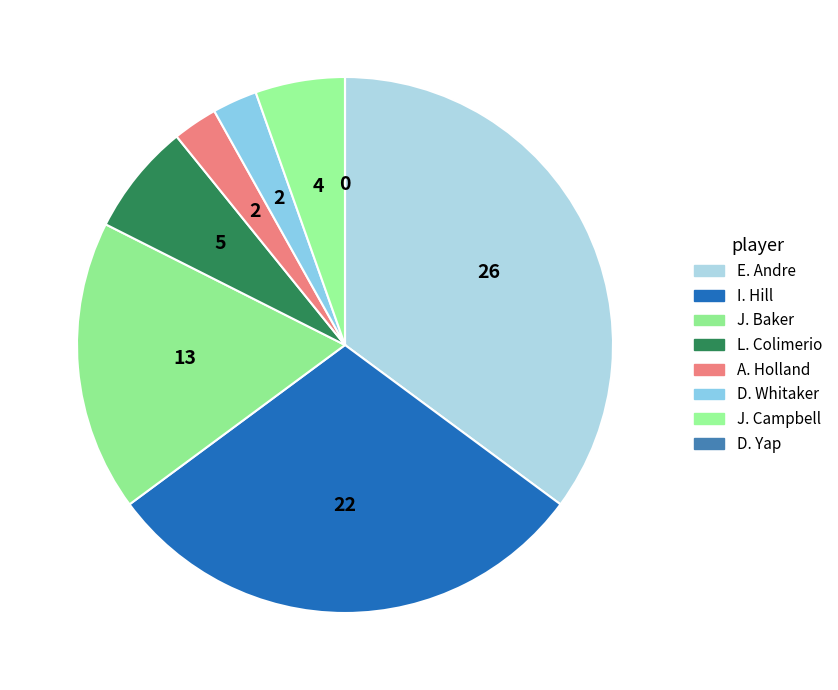

Count the number of slices in the pie.

8